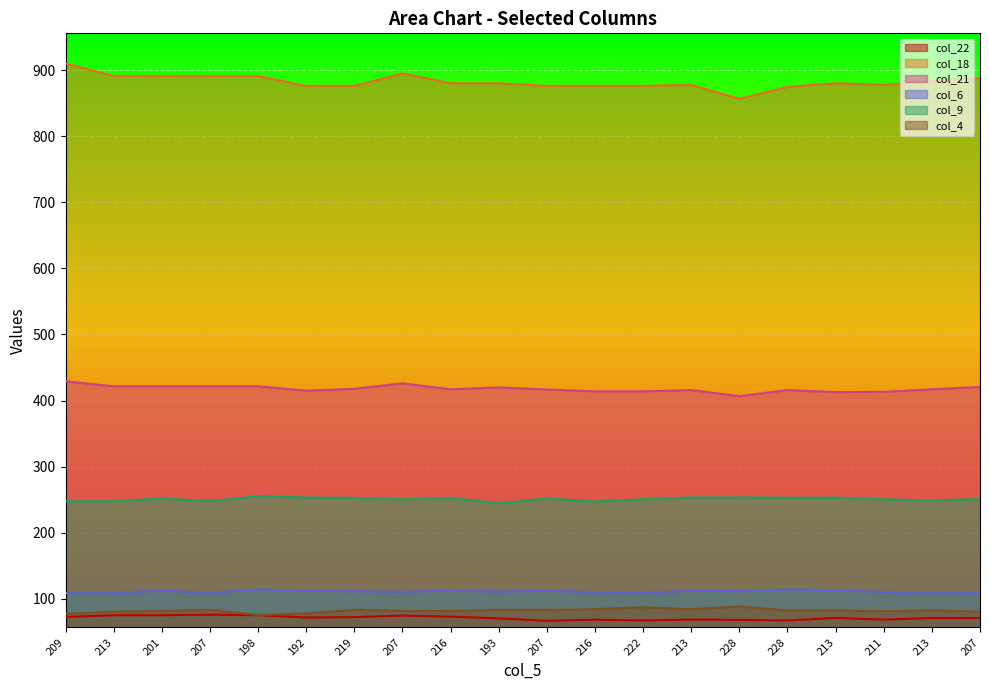

Rank the series by their maximum value, from lowest to highest.

col_22, col_4, col_6, col_9, col_21, col_18